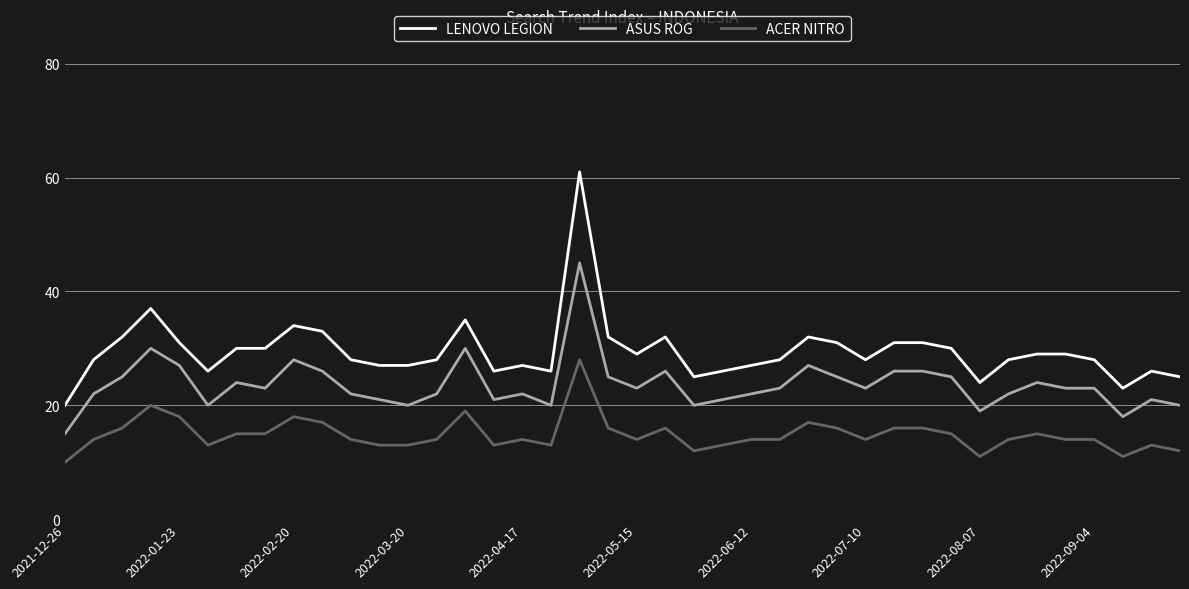

Reading right to left, extract all data points from this chart.

LENOVO LEGION: 25	26	23	28	29	29	28	24	30	31	31	28	31	32	28	27	26	25	32	29	32	61	26	27	26	35	28	27	27	28	33	34	30	30	26	31	37	32	28	20
ASUS ROG: 20	21	18	23	23	24	22	19	25	26	26	23	25	27	23	22	21	20	26	23	25	45	20	22	21	30	22	20	21	22	26	28	23	24	20	27	30	25	22	15
ACER NITRO: 12	13	11	14	14	15	14	11	15	16	16	14	16	17	14	14	13	12	16	14	16	28	13	14	13	19	14	13	13	14	17	18	15	15	13	18	20	16	14	10